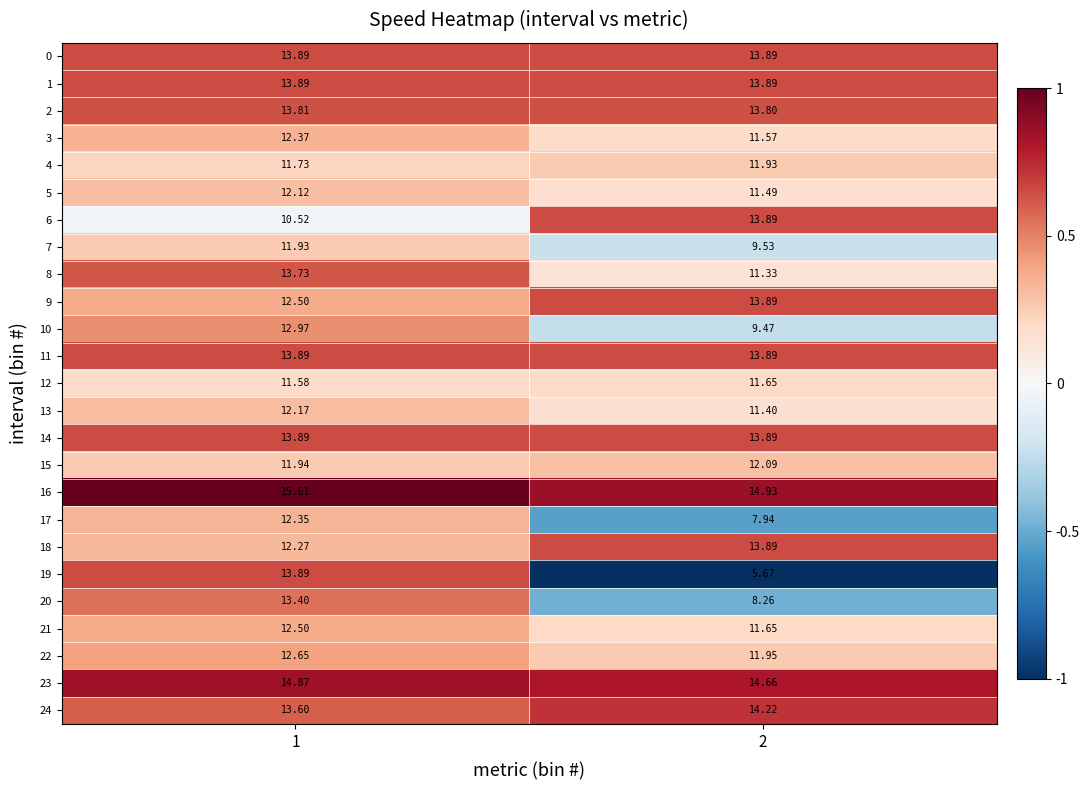

Which label corresponds to the smallest value in the chart?

2